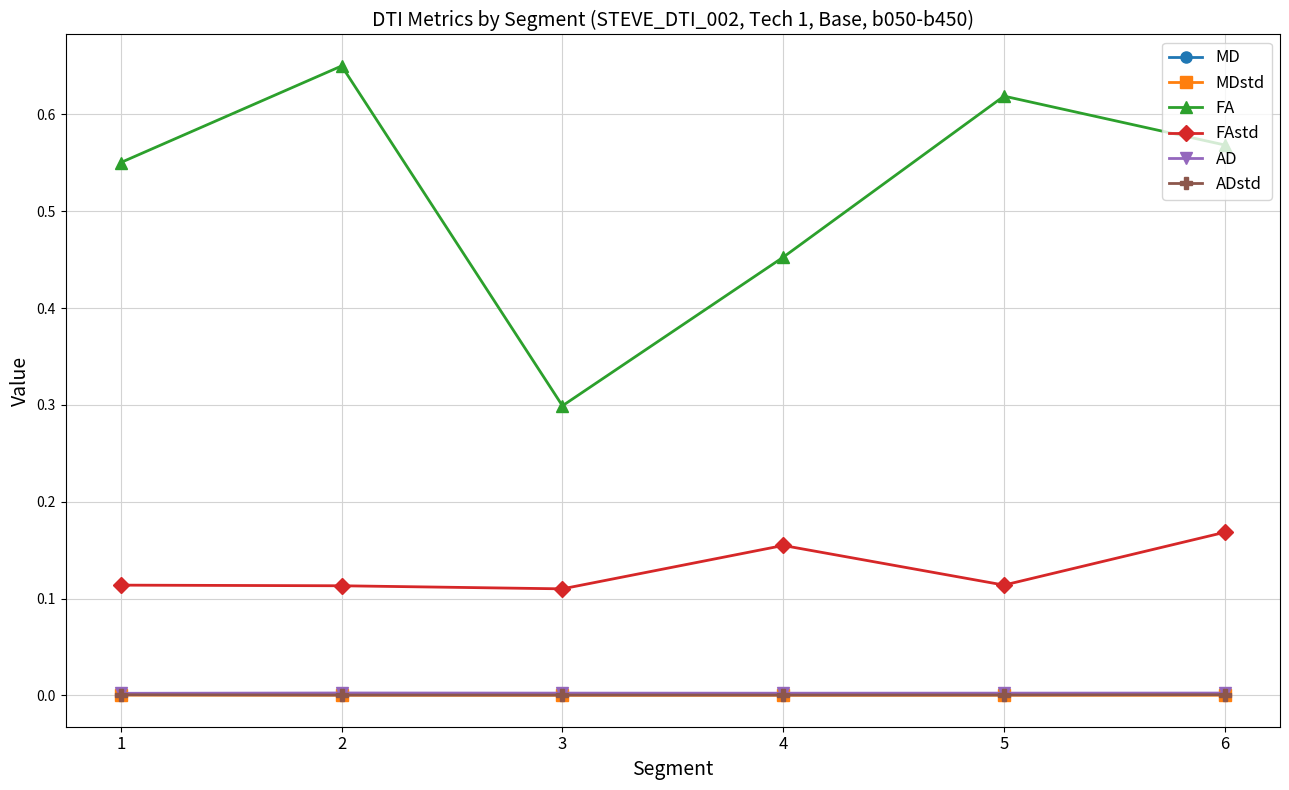

Between 2 and 4, which series saw the biggest shift?

FA